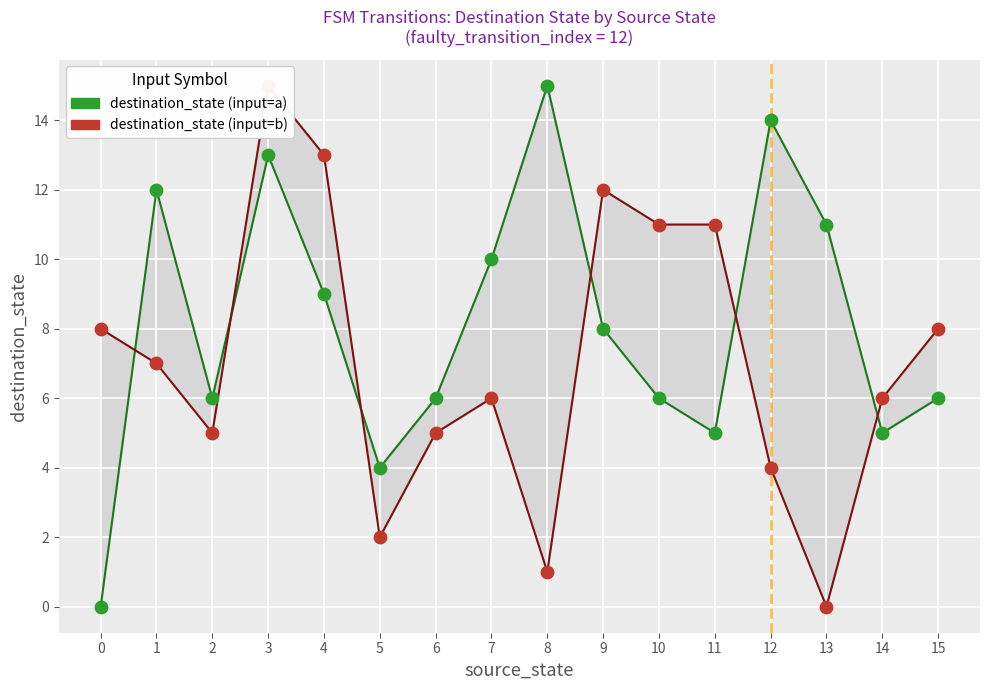

What are all the series names shown in the legend?

destination_state (input=a), destination_state (input=b)